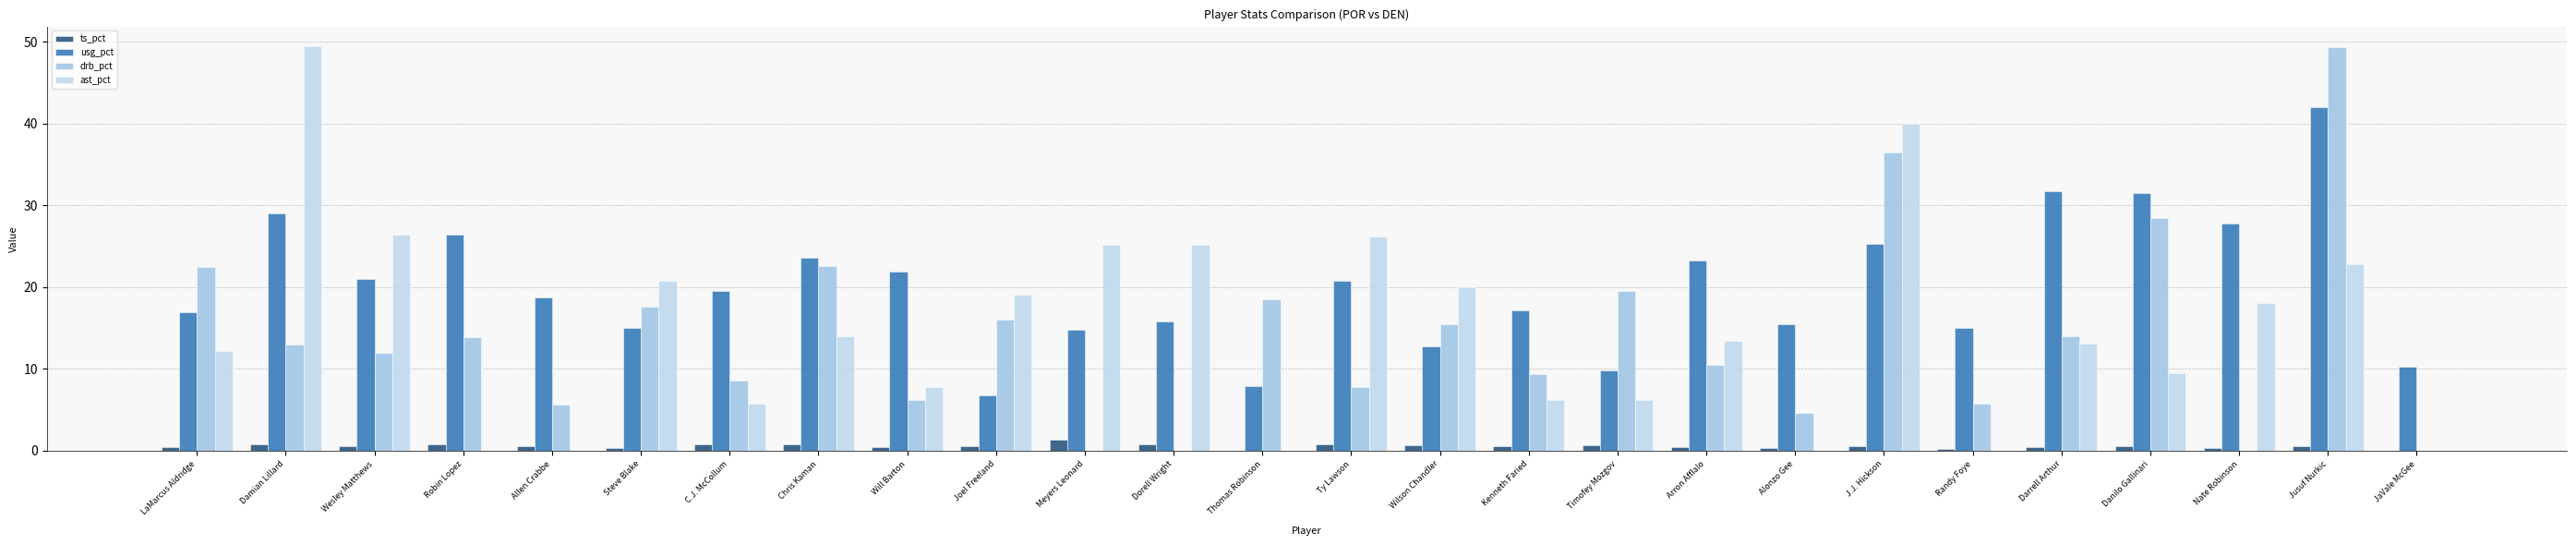

How many categories are shown in the chart?

26